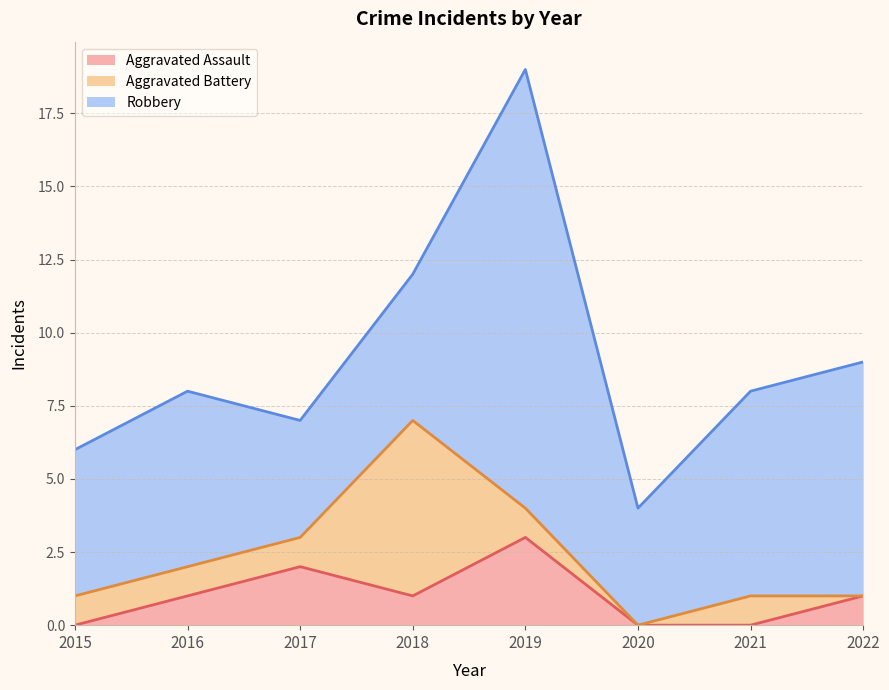

At which category is the sum across all series the highest?

2019